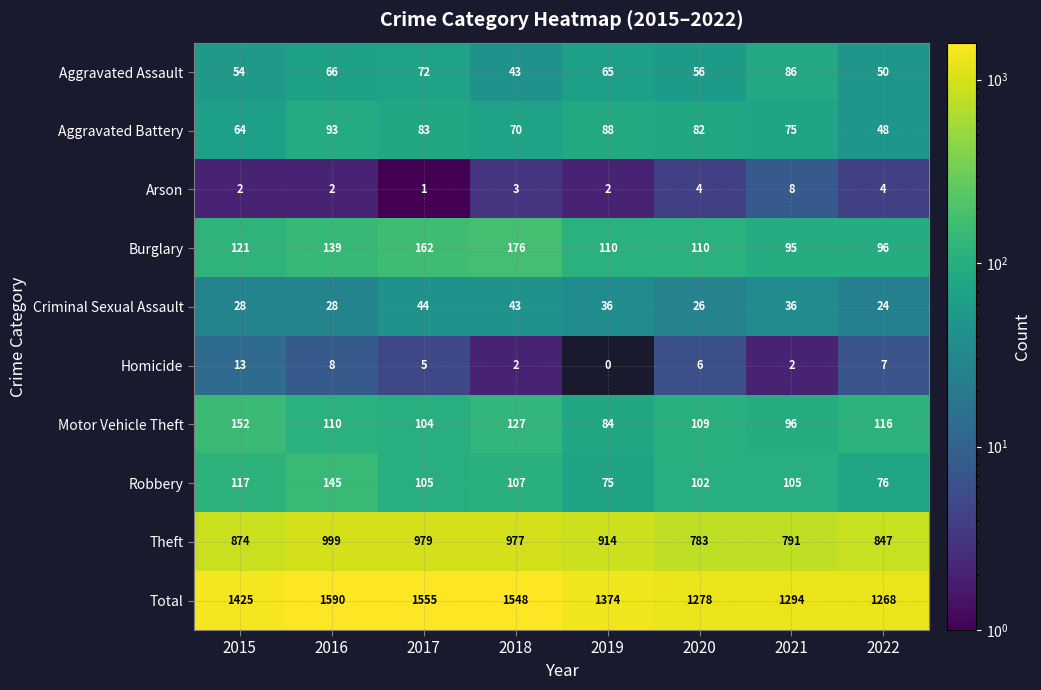

What is the difference between the Motor Vehicle Theft values at 2022 and 2019?

32